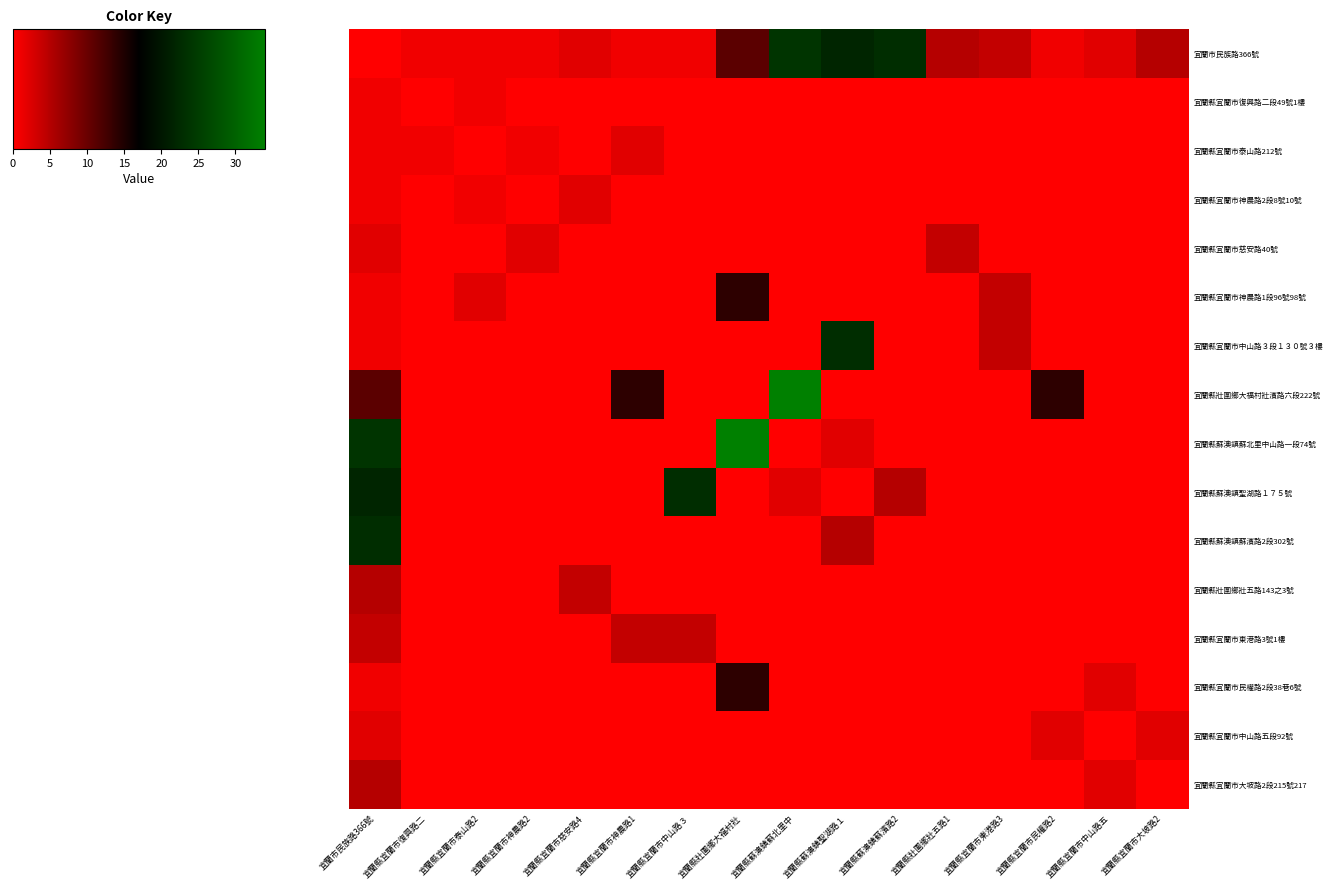

Reading left to right, transcribe all the data shown in this chart.

宜蘭市民族路366號: 宜蘭市民族路366號=0	宜蘭縣宜蘭市復興路二=1	宜蘭縣宜蘭市泰山路2=1	宜蘭縣宜蘭市神農路2=1	宜蘭縣宜蘭市慈安路4=2	宜蘭縣宜蘭市神農路1=1	宜蘭縣宜蘭市中山路３=1	宜蘭縣壯圍鄉大福村壯=11	宜蘭縣蘇澳鎮蘇北里中=24	宜蘭縣蘇澳鎮聖湖路１=22	宜蘭縣蘇澳鎮蘇濱路2=23	宜蘭縣壯圍鄉壯五路1=5	宜蘭縣宜蘭市東港路3=4	宜蘭縣宜蘭市民權路2=1	宜蘭縣宜蘭市中山路五=2	宜蘭縣宜蘭市大坡路2=5
宜蘭縣宜蘭市復興路二段49號1樓: 宜蘭市民族路366號=1	宜蘭縣宜蘭市復興路二=0	宜蘭縣宜蘭市泰山路2=1	宜蘭縣宜蘭市神農路2=0	宜蘭縣宜蘭市慈安路4=0	宜蘭縣宜蘭市神農路1=0	宜蘭縣宜蘭市中山路３=0	宜蘭縣壯圍鄉大福村壯=0	宜蘭縣蘇澳鎮蘇北里中=0	宜蘭縣蘇澳鎮聖湖路１=0	宜蘭縣蘇澳鎮蘇濱路2=0	宜蘭縣壯圍鄉壯五路1=0	宜蘭縣宜蘭市東港路3=0	宜蘭縣宜蘭市民權路2=0	宜蘭縣宜蘭市中山路五=0	宜蘭縣宜蘭市大坡路2=0
宜蘭縣宜蘭市泰山路212號: 宜蘭市民族路366號=1	宜蘭縣宜蘭市復興路二=1	宜蘭縣宜蘭市泰山路2=0	宜蘭縣宜蘭市神農路2=1	宜蘭縣宜蘭市慈安路4=0	宜蘭縣宜蘭市神農路1=2	宜蘭縣宜蘭市中山路３=0	宜蘭縣壯圍鄉大福村壯=0	宜蘭縣蘇澳鎮蘇北里中=0	宜蘭縣蘇澳鎮聖湖路１=0	宜蘭縣蘇澳鎮蘇濱路2=0	宜蘭縣壯圍鄉壯五路1=0	宜蘭縣宜蘭市東港路3=0	宜蘭縣宜蘭市民權路2=0	宜蘭縣宜蘭市中山路五=0	宜蘭縣宜蘭市大坡路2=0
宜蘭縣宜蘭市神農路2段8號10號: 宜蘭市民族路366號=1	宜蘭縣宜蘭市復興路二=0	宜蘭縣宜蘭市泰山路2=1	宜蘭縣宜蘭市神農路2=0	宜蘭縣宜蘭市慈安路4=2	宜蘭縣宜蘭市神農路1=0	宜蘭縣宜蘭市中山路３=0	宜蘭縣壯圍鄉大福村壯=0	宜蘭縣蘇澳鎮蘇北里中=0	宜蘭縣蘇澳鎮聖湖路１=0	宜蘭縣蘇澳鎮蘇濱路2=0	宜蘭縣壯圍鄉壯五路1=0	宜蘭縣宜蘭市東港路3=0	宜蘭縣宜蘭市民權路2=0	宜蘭縣宜蘭市中山路五=0	宜蘭縣宜蘭市大坡路2=0
宜蘭縣宜蘭市慈安路40號: 宜蘭市民族路366號=2	宜蘭縣宜蘭市復興路二=0	宜蘭縣宜蘭市泰山路2=0	宜蘭縣宜蘭市神農路2=2	宜蘭縣宜蘭市慈安路4=0	宜蘭縣宜蘭市神農路1=0	宜蘭縣宜蘭市中山路３=0	宜蘭縣壯圍鄉大福村壯=0	宜蘭縣蘇澳鎮蘇北里中=0	宜蘭縣蘇澳鎮聖湖路１=0	宜蘭縣蘇澳鎮蘇濱路2=0	宜蘭縣壯圍鄉壯五路1=4	宜蘭縣宜蘭市東港路3=0	宜蘭縣宜蘭市民權路2=0	宜蘭縣宜蘭市中山路五=0	宜蘭縣宜蘭市大坡路2=0
宜蘭縣宜蘭市神農路1段96號98號: 宜蘭市民族路366號=1	宜蘭縣宜蘭市復興路二=0	宜蘭縣宜蘭市泰山路2=2	宜蘭縣宜蘭市神農路2=0	宜蘭縣宜蘭市慈安路4=0	宜蘭縣宜蘭市神農路1=0	宜蘭縣宜蘭市中山路３=0	宜蘭縣壯圍鄉大福村壯=14	宜蘭縣蘇澳鎮蘇北里中=0	宜蘭縣蘇澳鎮聖湖路１=0	宜蘭縣蘇澳鎮蘇濱路2=0	宜蘭縣壯圍鄉壯五路1=0	宜蘭縣宜蘭市東港路3=4	宜蘭縣宜蘭市民權路2=0	宜蘭縣宜蘭市中山路五=0	宜蘭縣宜蘭市大坡路2=0
宜蘭縣宜蘭市中山路３段１３０號３樓: 宜蘭市民族路366號=1	宜蘭縣宜蘭市復興路二=0	宜蘭縣宜蘭市泰山路2=0	宜蘭縣宜蘭市神農路2=0	宜蘭縣宜蘭市慈安路4=0	宜蘭縣宜蘭市神農路1=0	宜蘭縣宜蘭市中山路３=0	宜蘭縣壯圍鄉大福村壯=0	宜蘭縣蘇澳鎮蘇北里中=0	宜蘭縣蘇澳鎮聖湖路１=23	宜蘭縣蘇澳鎮蘇濱路2=0	宜蘭縣壯圍鄉壯五路1=0	宜蘭縣宜蘭市東港路3=4	宜蘭縣宜蘭市民權路2=0	宜蘭縣宜蘭市中山路五=0	宜蘭縣宜蘭市大坡路2=0
宜蘭縣壯圍鄉大福村壯濱路六段222號: 宜蘭市民族路366號=11	宜蘭縣宜蘭市復興路二=0	宜蘭縣宜蘭市泰山路2=0	宜蘭縣宜蘭市神農路2=0	宜蘭縣宜蘭市慈安路4=0	宜蘭縣宜蘭市神農路1=14	宜蘭縣宜蘭市中山路３=0	宜蘭縣壯圍鄉大福村壯=0	宜蘭縣蘇澳鎮蘇北里中=34	宜蘭縣蘇澳鎮聖湖路１=0	宜蘭縣蘇澳鎮蘇濱路2=0	宜蘭縣壯圍鄉壯五路1=0	宜蘭縣宜蘭市東港路3=0	宜蘭縣宜蘭市民權路2=14	宜蘭縣宜蘭市中山路五=0	宜蘭縣宜蘭市大坡路2=0
宜蘭縣蘇澳鎮蘇北里中山路一段74號: 宜蘭市民族路366號=24	宜蘭縣宜蘭市復興路二=0	宜蘭縣宜蘭市泰山路2=0	宜蘭縣宜蘭市神農路2=0	宜蘭縣宜蘭市慈安路4=0	宜蘭縣宜蘭市神農路1=0	宜蘭縣宜蘭市中山路３=0	宜蘭縣壯圍鄉大福村壯=34	宜蘭縣蘇澳鎮蘇北里中=0	宜蘭縣蘇澳鎮聖湖路１=2	宜蘭縣蘇澳鎮蘇濱路2=0	宜蘭縣壯圍鄉壯五路1=0	宜蘭縣宜蘭市東港路3=0	宜蘭縣宜蘭市民權路2=0	宜蘭縣宜蘭市中山路五=0	宜蘭縣宜蘭市大坡路2=0
宜蘭縣蘇澳鎮聖湖路１７５號: 宜蘭市民族路366號=22	宜蘭縣宜蘭市復興路二=0	宜蘭縣宜蘭市泰山路2=0	宜蘭縣宜蘭市神農路2=0	宜蘭縣宜蘭市慈安路4=0	宜蘭縣宜蘭市神農路1=0	宜蘭縣宜蘭市中山路３=23	宜蘭縣壯圍鄉大福村壯=0	宜蘭縣蘇澳鎮蘇北里中=2	宜蘭縣蘇澳鎮聖湖路１=0	宜蘭縣蘇澳鎮蘇濱路2=5	宜蘭縣壯圍鄉壯五路1=0	宜蘭縣宜蘭市東港路3=0	宜蘭縣宜蘭市民權路2=0	宜蘭縣宜蘭市中山路五=0	宜蘭縣宜蘭市大坡路2=0
宜蘭縣蘇澳鎮蘇濱路2段302號: 宜蘭市民族路366號=23	宜蘭縣宜蘭市復興路二=0	宜蘭縣宜蘭市泰山路2=0	宜蘭縣宜蘭市神農路2=0	宜蘭縣宜蘭市慈安路4=0	宜蘭縣宜蘭市神農路1=0	宜蘭縣宜蘭市中山路３=0	宜蘭縣壯圍鄉大福村壯=0	宜蘭縣蘇澳鎮蘇北里中=0	宜蘭縣蘇澳鎮聖湖路１=5	宜蘭縣蘇澳鎮蘇濱路2=0	宜蘭縣壯圍鄉壯五路1=0	宜蘭縣宜蘭市東港路3=0	宜蘭縣宜蘭市民權路2=0	宜蘭縣宜蘭市中山路五=0	宜蘭縣宜蘭市大坡路2=0
宜蘭縣壯圍鄉壯五路143之3號: 宜蘭市民族路366號=5	宜蘭縣宜蘭市復興路二=0	宜蘭縣宜蘭市泰山路2=0	宜蘭縣宜蘭市神農路2=0	宜蘭縣宜蘭市慈安路4=4	宜蘭縣宜蘭市神農路1=0	宜蘭縣宜蘭市中山路３=0	宜蘭縣壯圍鄉大福村壯=0	宜蘭縣蘇澳鎮蘇北里中=0	宜蘭縣蘇澳鎮聖湖路１=0	宜蘭縣蘇澳鎮蘇濱路2=0	宜蘭縣壯圍鄉壯五路1=0	宜蘭縣宜蘭市東港路3=0	宜蘭縣宜蘭市民權路2=0	宜蘭縣宜蘭市中山路五=0	宜蘭縣宜蘭市大坡路2=0
宜蘭縣宜蘭市東港路3號1樓: 宜蘭市民族路366號=4	宜蘭縣宜蘭市復興路二=0	宜蘭縣宜蘭市泰山路2=0	宜蘭縣宜蘭市神農路2=0	宜蘭縣宜蘭市慈安路4=0	宜蘭縣宜蘭市神農路1=4	宜蘭縣宜蘭市中山路３=4	宜蘭縣壯圍鄉大福村壯=0	宜蘭縣蘇澳鎮蘇北里中=0	宜蘭縣蘇澳鎮聖湖路１=0	宜蘭縣蘇澳鎮蘇濱路2=0	宜蘭縣壯圍鄉壯五路1=0	宜蘭縣宜蘭市東港路3=0	宜蘭縣宜蘭市民權路2=0	宜蘭縣宜蘭市中山路五=0	宜蘭縣宜蘭市大坡路2=0
宜蘭縣宜蘭市民權路2段38巷6號: 宜蘭市民族路366號=1	宜蘭縣宜蘭市復興路二=0	宜蘭縣宜蘭市泰山路2=0	宜蘭縣宜蘭市神農路2=0	宜蘭縣宜蘭市慈安路4=0	宜蘭縣宜蘭市神農路1=0	宜蘭縣宜蘭市中山路３=0	宜蘭縣壯圍鄉大福村壯=14	宜蘭縣蘇澳鎮蘇北里中=0	宜蘭縣蘇澳鎮聖湖路１=0	宜蘭縣蘇澳鎮蘇濱路2=0	宜蘭縣壯圍鄉壯五路1=0	宜蘭縣宜蘭市東港路3=0	宜蘭縣宜蘭市民權路2=0	宜蘭縣宜蘭市中山路五=2	宜蘭縣宜蘭市大坡路2=0
宜蘭縣宜蘭市中山路五段92號: 宜蘭市民族路366號=2	宜蘭縣宜蘭市復興路二=0	宜蘭縣宜蘭市泰山路2=0	宜蘭縣宜蘭市神農路2=0	宜蘭縣宜蘭市慈安路4=0	宜蘭縣宜蘭市神農路1=0	宜蘭縣宜蘭市中山路３=0	宜蘭縣壯圍鄉大福村壯=0	宜蘭縣蘇澳鎮蘇北里中=0	宜蘭縣蘇澳鎮聖湖路１=0	宜蘭縣蘇澳鎮蘇濱路2=0	宜蘭縣壯圍鄉壯五路1=0	宜蘭縣宜蘭市東港路3=0	宜蘭縣宜蘭市民權路2=2	宜蘭縣宜蘭市中山路五=0	宜蘭縣宜蘭市大坡路2=2
宜蘭縣宜蘭市大坡路2段215號217: 宜蘭市民族路366號=5	宜蘭縣宜蘭市復興路二=0	宜蘭縣宜蘭市泰山路2=0	宜蘭縣宜蘭市神農路2=0	宜蘭縣宜蘭市慈安路4=0	宜蘭縣宜蘭市神農路1=0	宜蘭縣宜蘭市中山路３=0	宜蘭縣壯圍鄉大福村壯=0	宜蘭縣蘇澳鎮蘇北里中=0	宜蘭縣蘇澳鎮聖湖路１=0	宜蘭縣蘇澳鎮蘇濱路2=0	宜蘭縣壯圍鄉壯五路1=0	宜蘭縣宜蘭市東港路3=0	宜蘭縣宜蘭市民權路2=0	宜蘭縣宜蘭市中山路五=2	宜蘭縣宜蘭市大坡路2=0